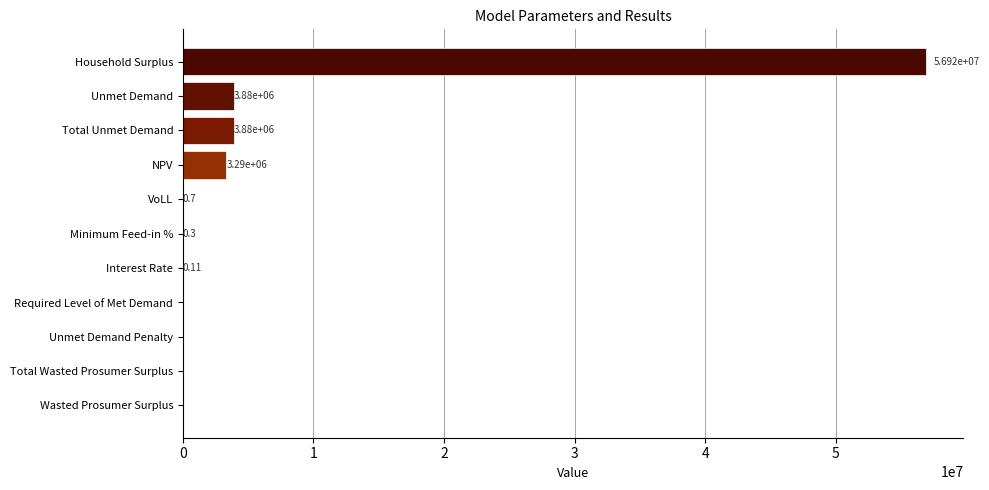

What is the sum of the values at Interest Rate and Household Surplus?

56917539.6